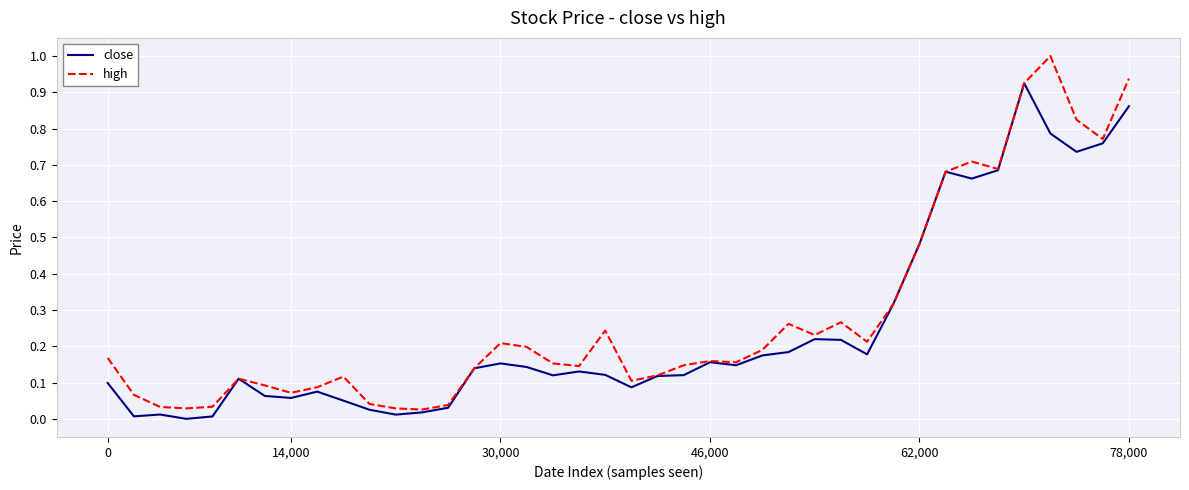

Does the chart have visible grid lines?

Yes